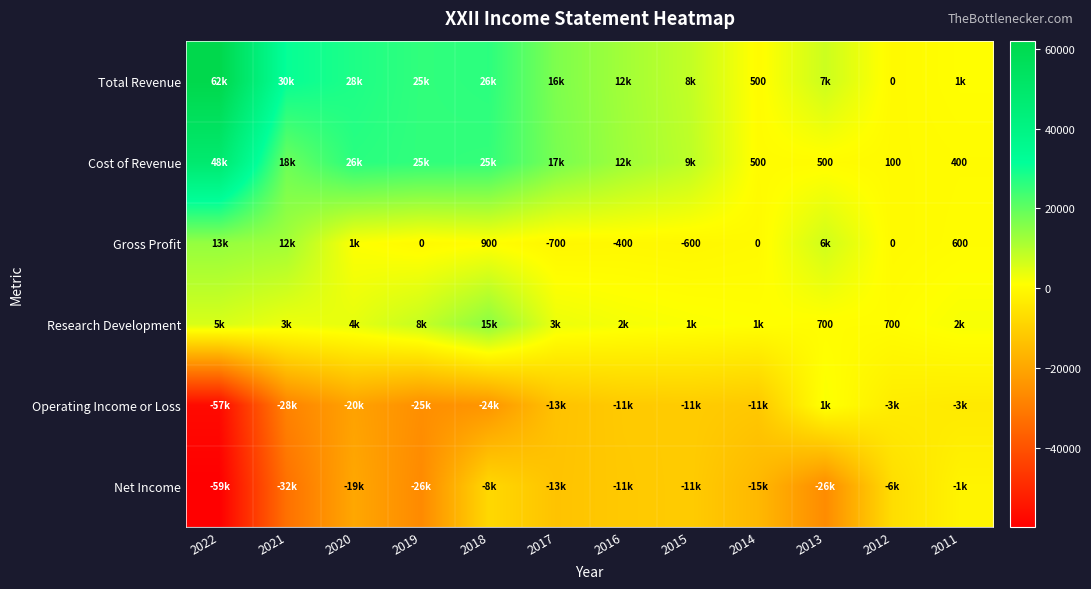

The value of Gross Profit at 2017 is -175. True or false?

False